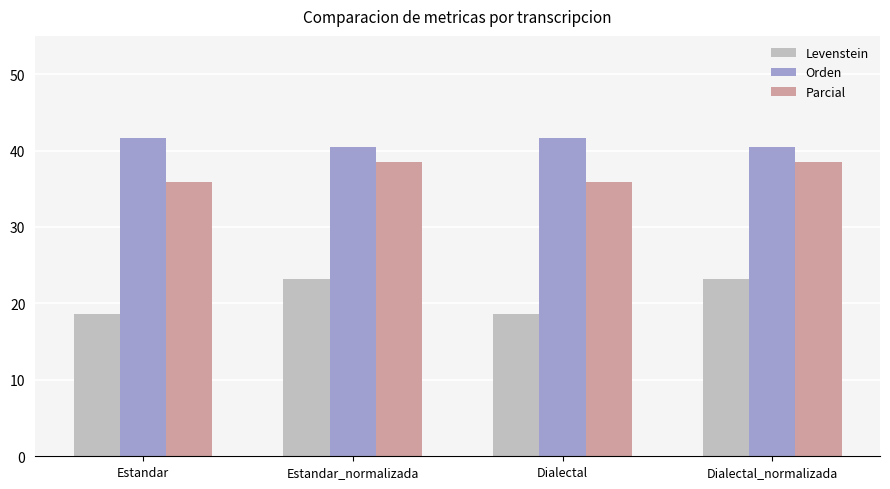

What is the spread (max minus min) of values at Dialectal?

23.1